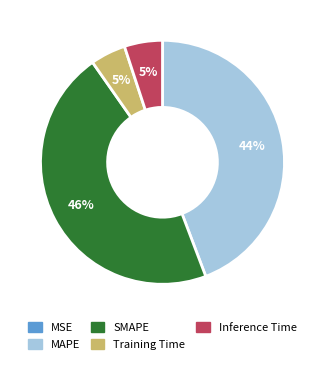

Which has a higher value, Training Time or SMAPE?

SMAPE